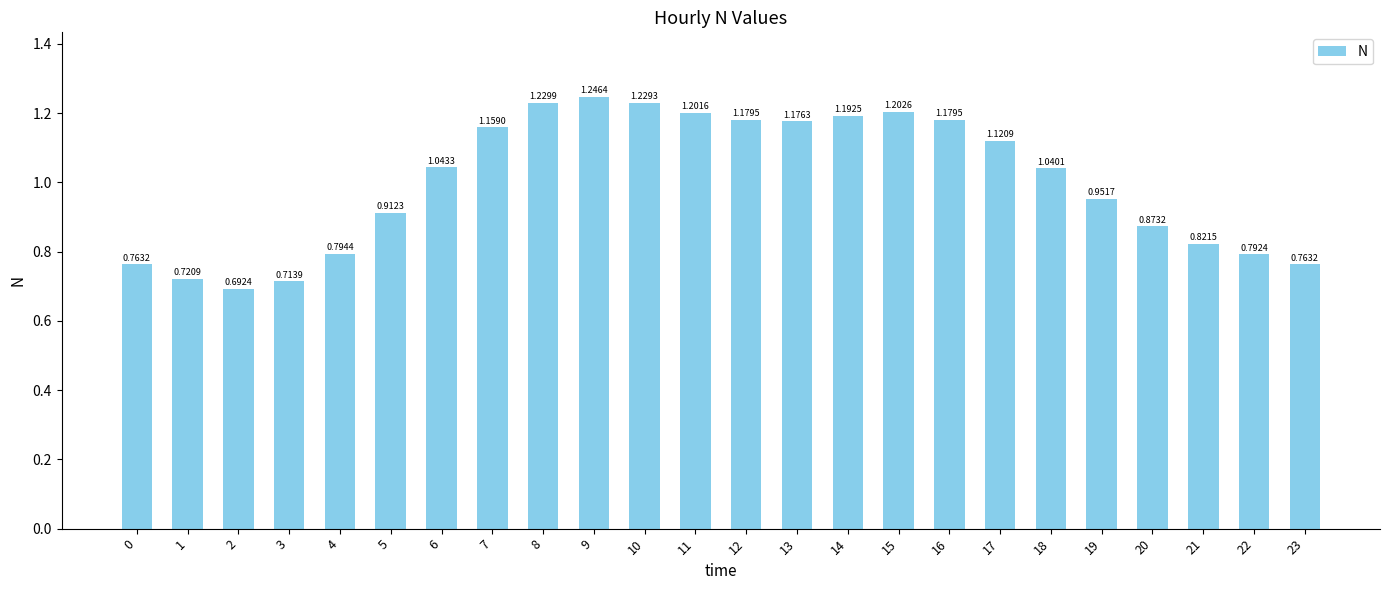

Is it true that the value at 22 is 0.3?

False